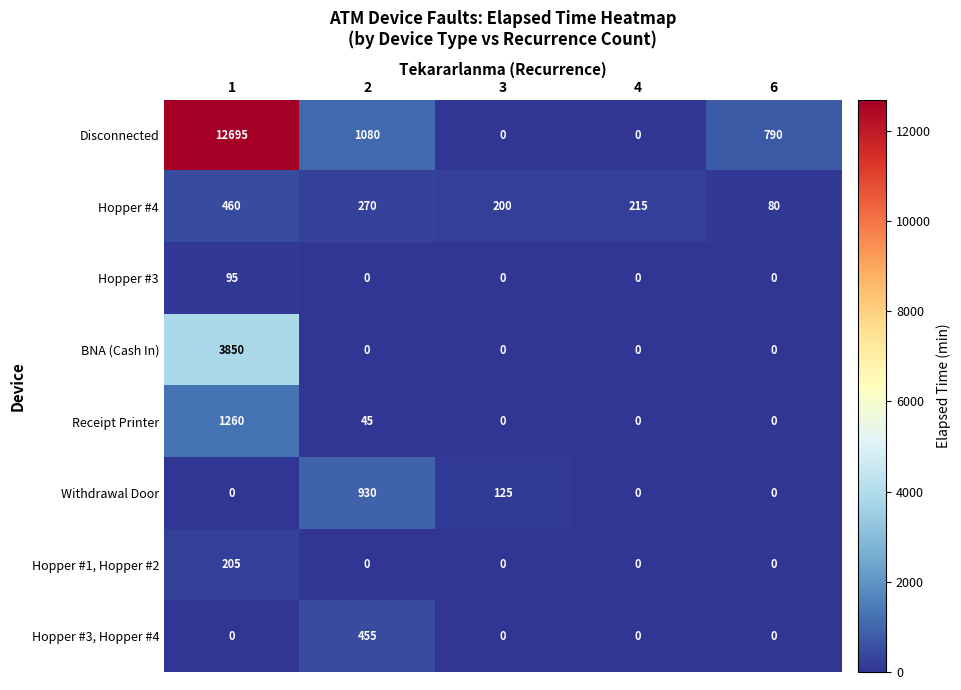

Which series has the largest total across all categories?

Disconnected